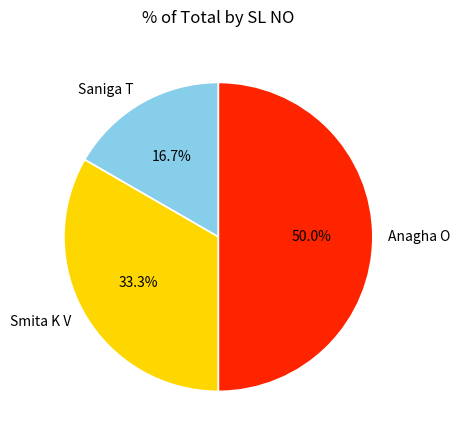

Is it true that Saniga T is 24% of the pie?

False